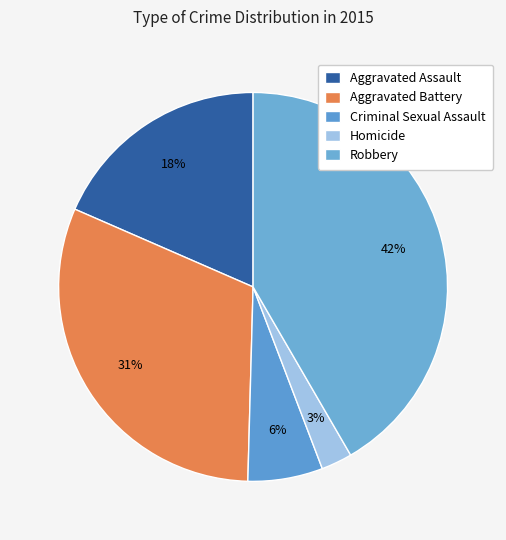

Count the number of slices in the pie.

5